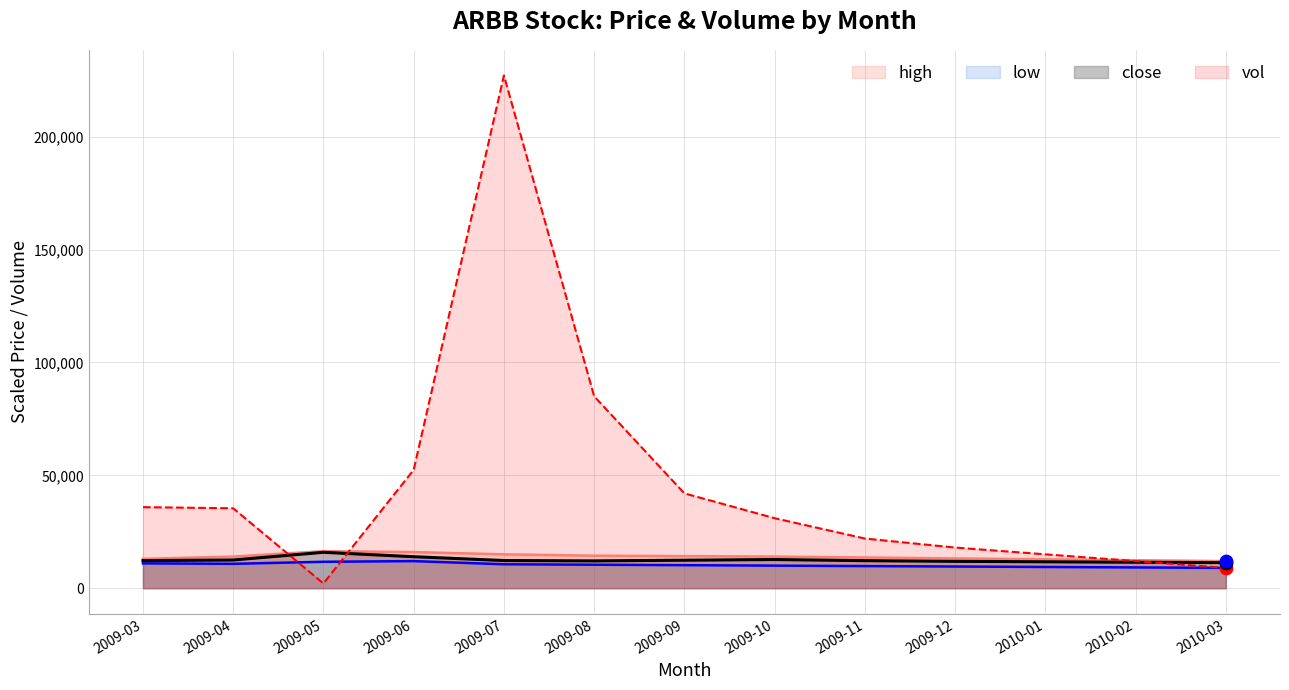

What are all the series names shown in the legend?

high, low, close, vol